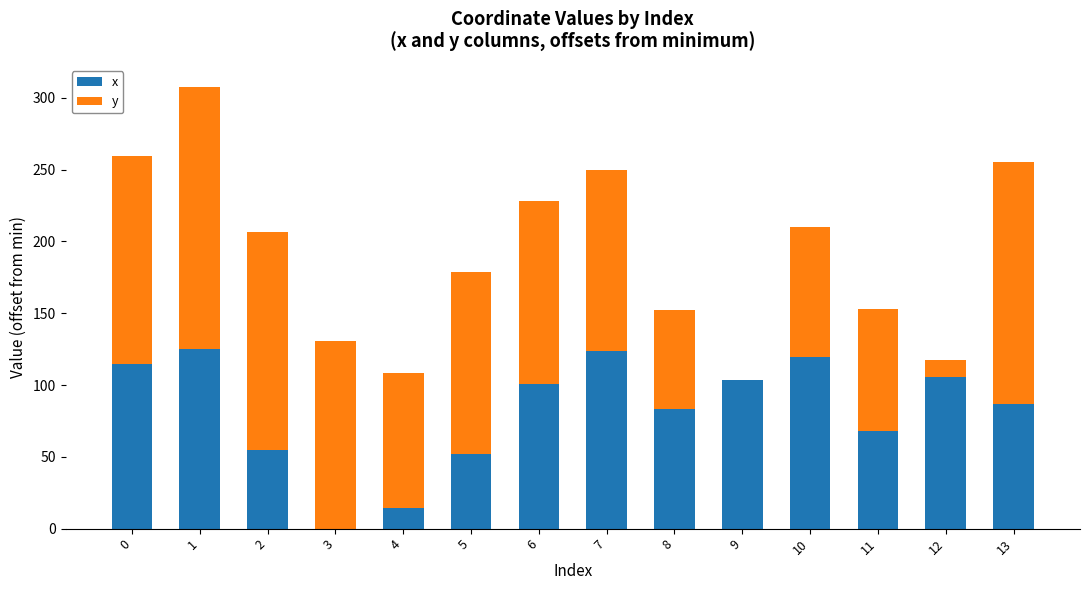

What is the average value of the x series?

82.3